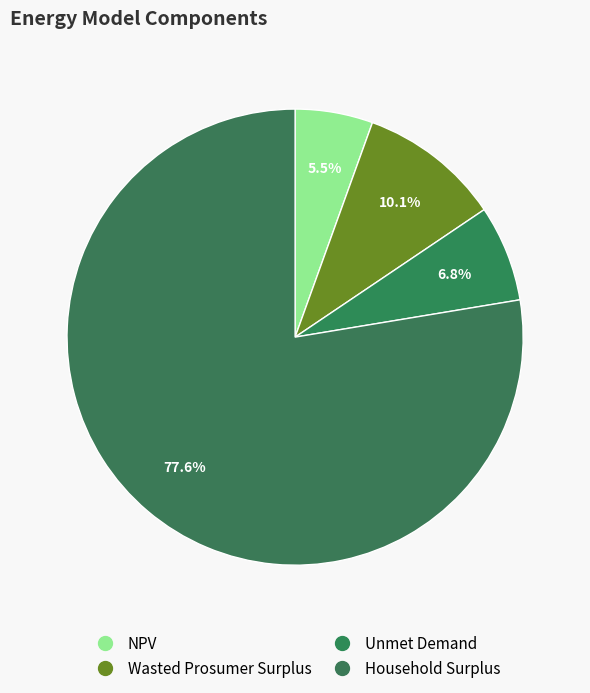

True or false: Wasted Prosumer Surplus accounts for 10% of the total.

True